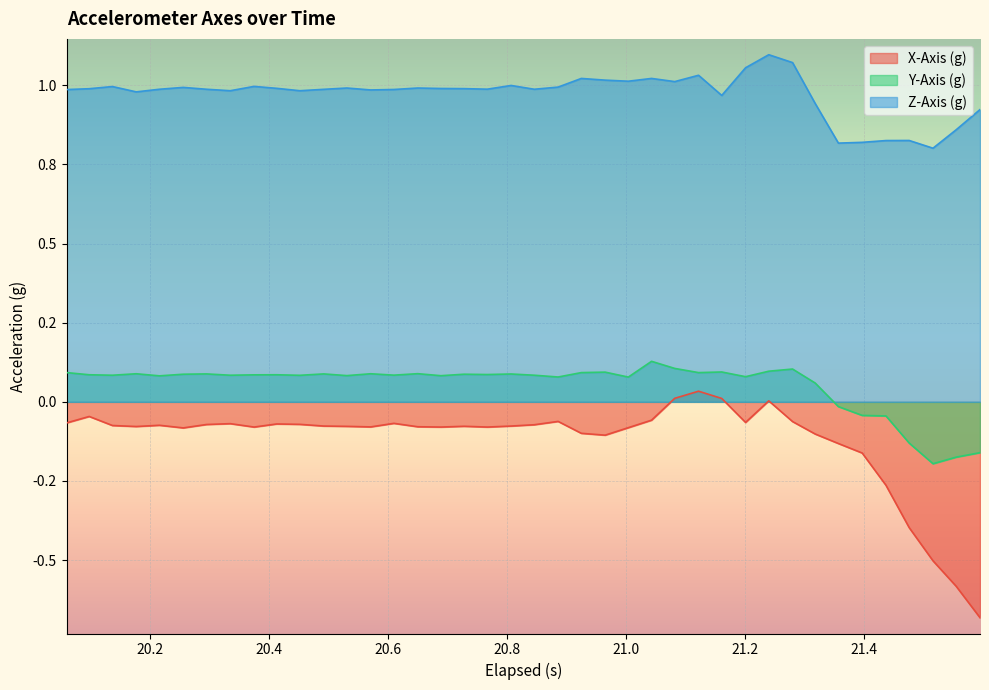

What are all the series names shown in the legend?

X-Axis (g), Y-Axis (g), Z-Axis (g)